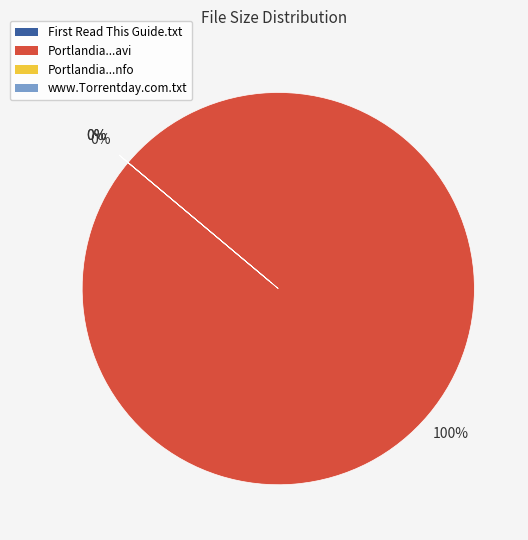

Count the number of slices in the pie.

4